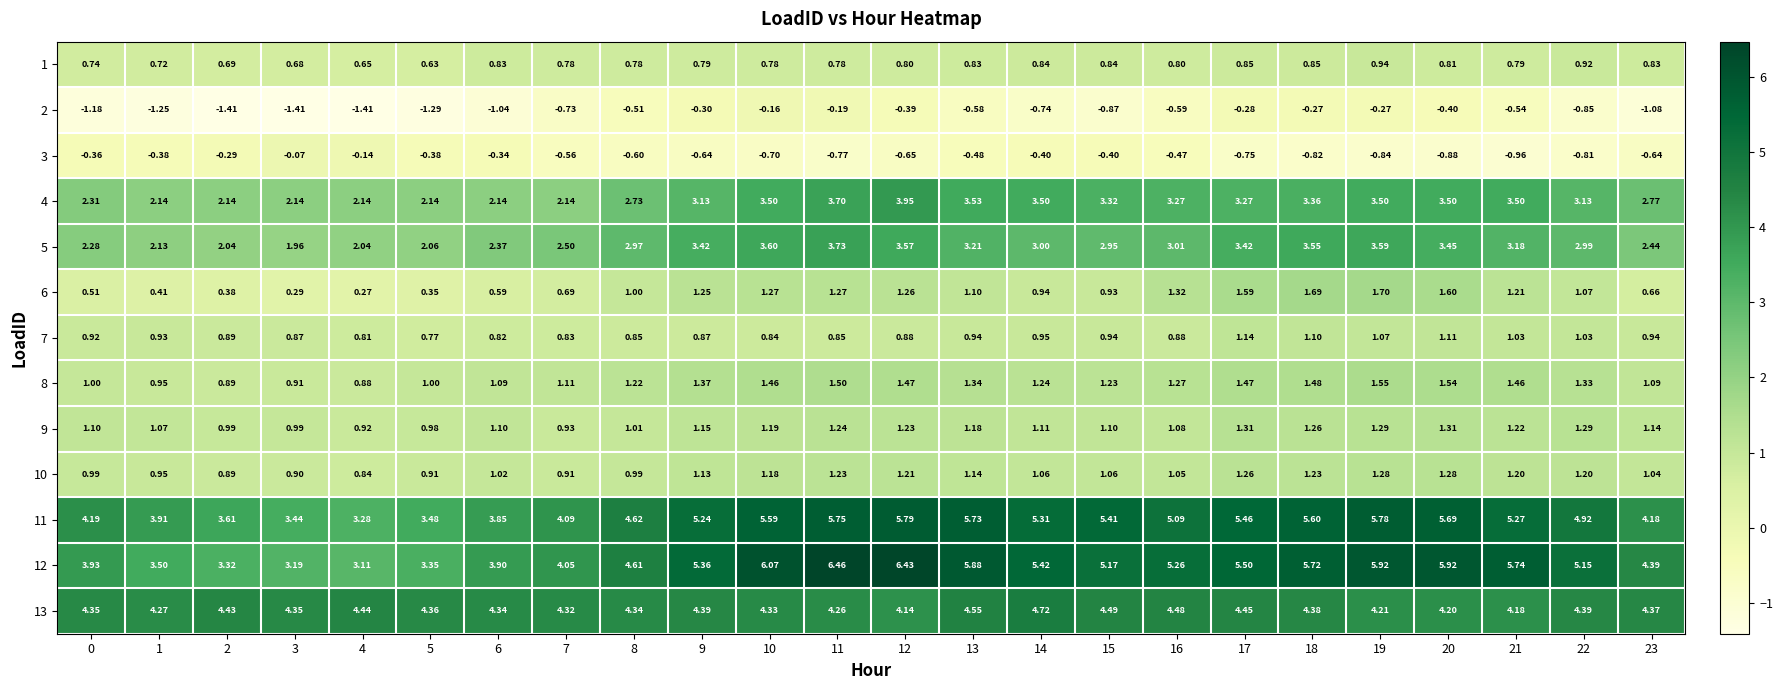

Is the value of 4 at 2 greater than the value of 10 at 4?

Yes